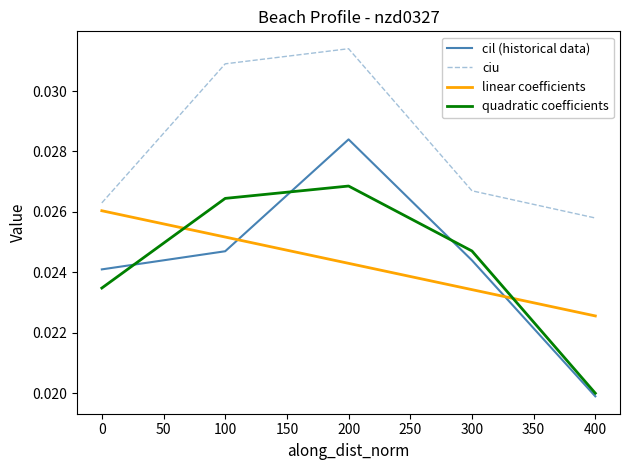

At which label is quadratic coefficients closest to 0?

400